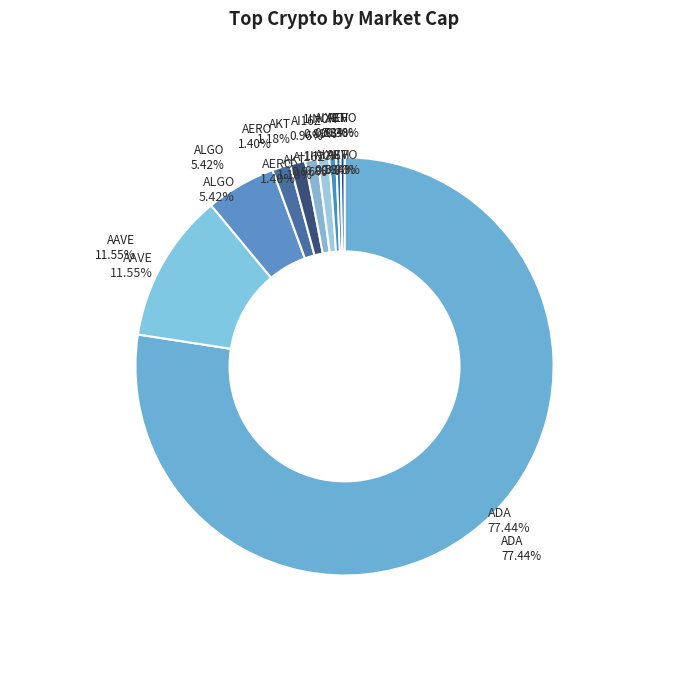

Approximately how many times larger is the value at ALGO compared to AAVE?

0.5